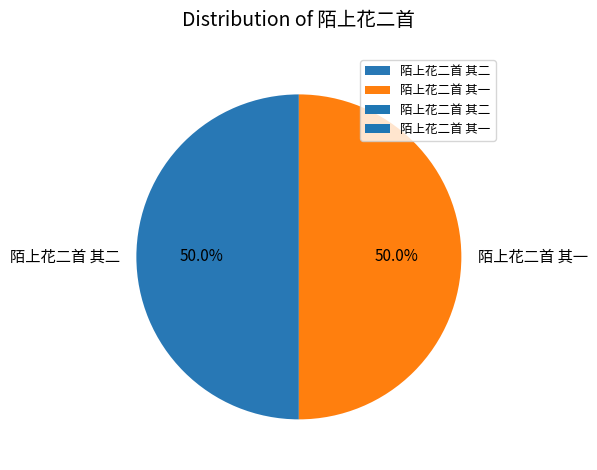

Approximately how many times larger is the value at 陌上花二首 其二 compared to 陌上花二首 其一?

1.0